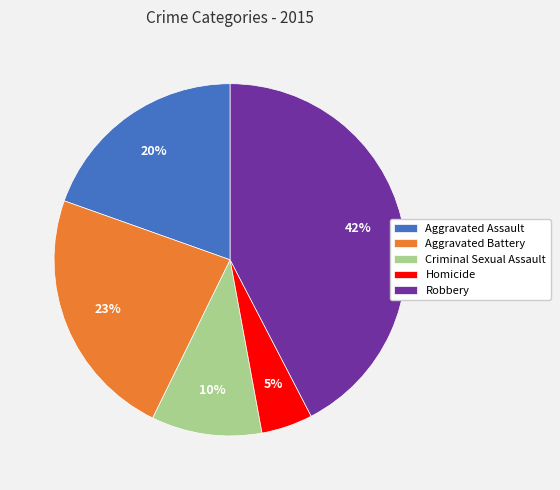

Rank the categories by value from highest to lowest.

Robbery, Aggravated Battery, Aggravated Assault, Criminal Sexual Assault, Homicide